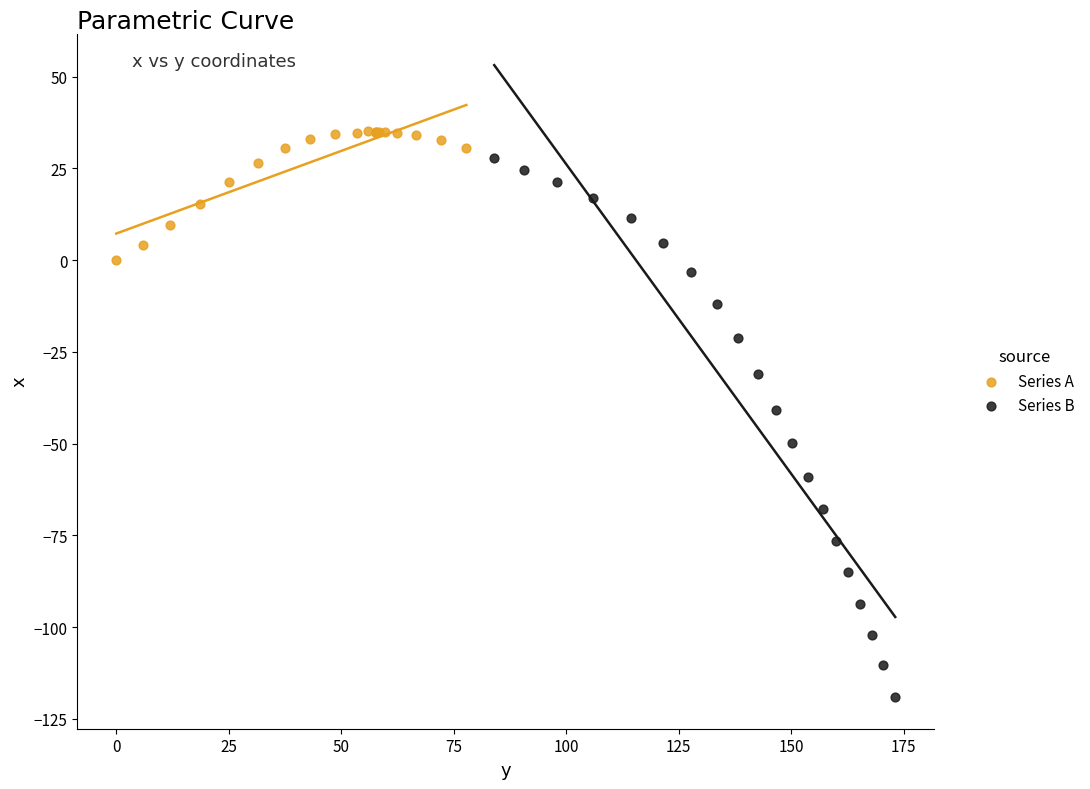

Which series has the largest Y range (max minus min)?

Series B